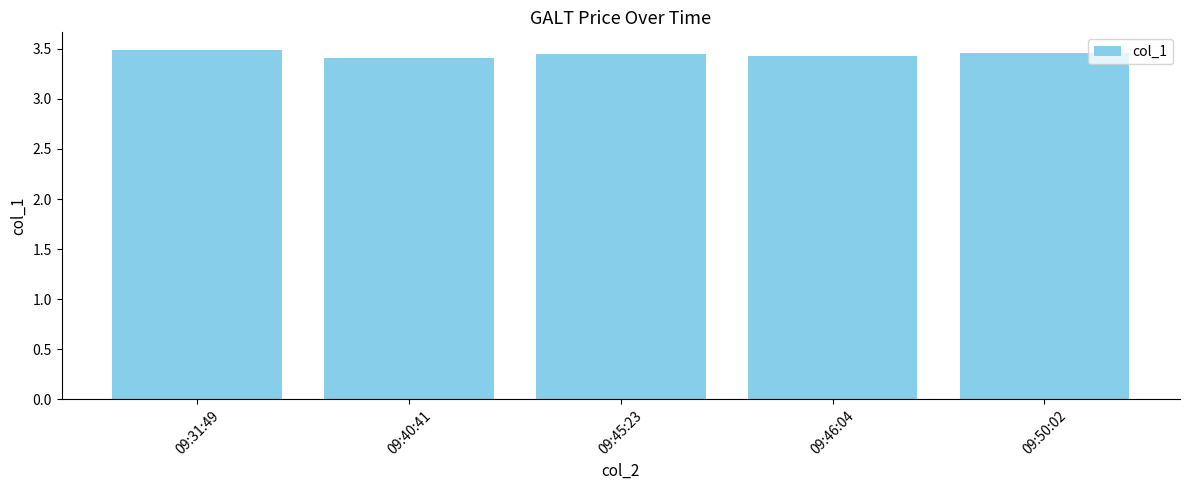

Count the values in the range 3 to 4.

5